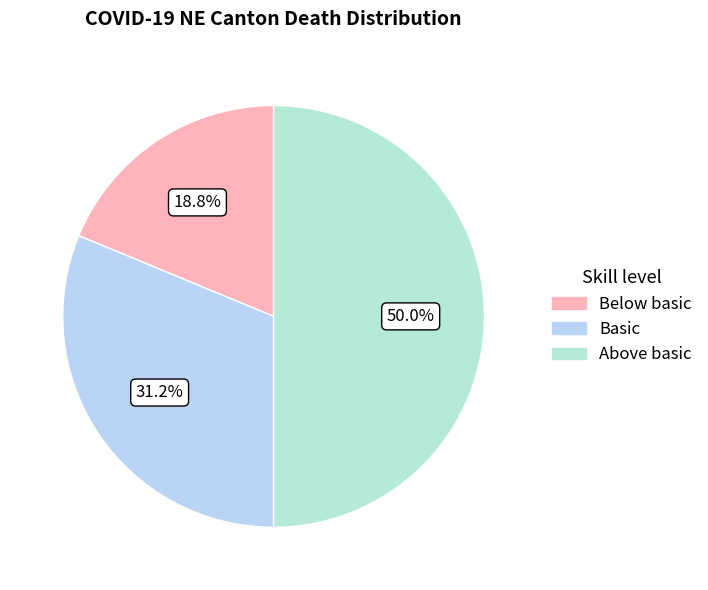

Count the number of slices in the pie.

3